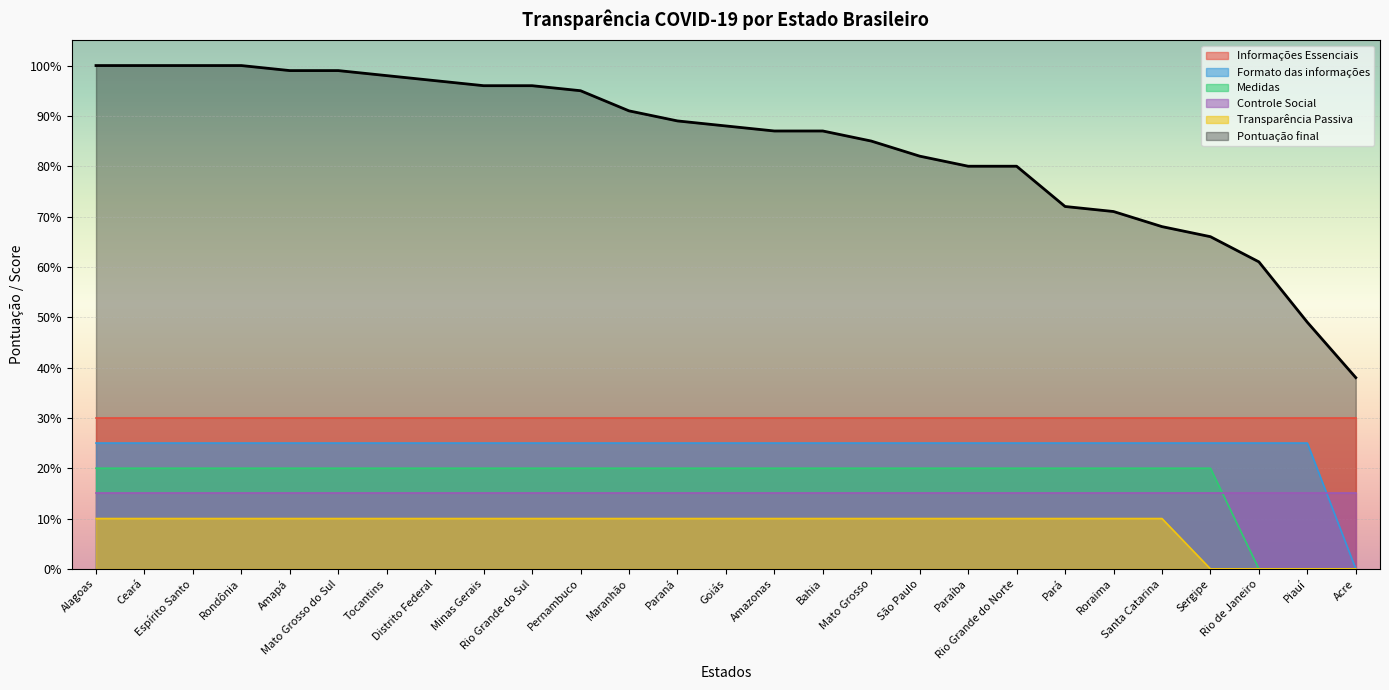

How many positive values does the Transparência Passiva series have?

23